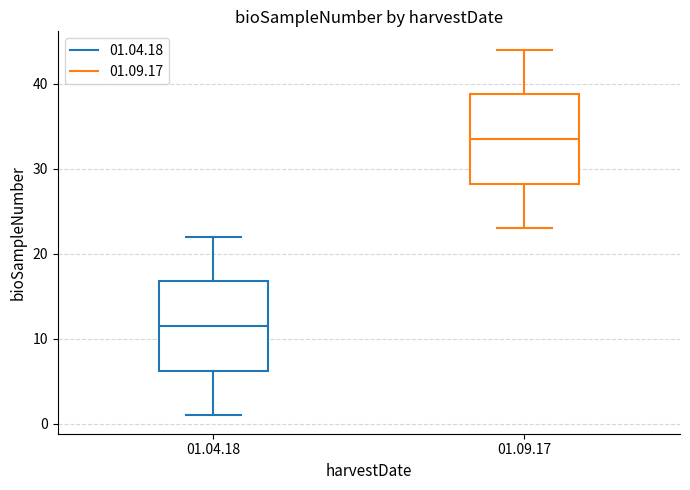

Where does the upper whisker of the box for 01.04.18 end on the y-axis? The values are not printed on the chart, so give them approximately, as read against the axis.

22